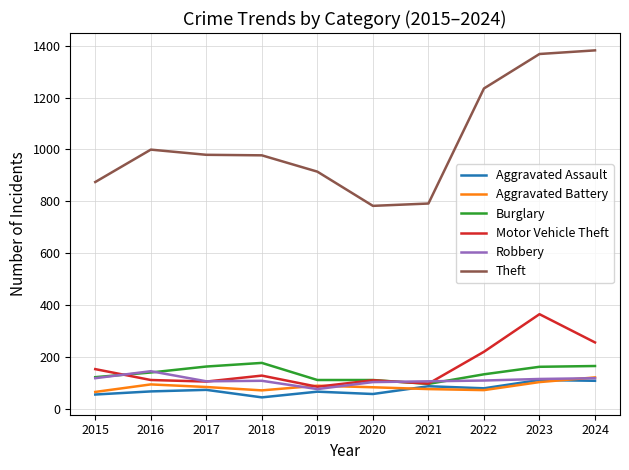

Read the Aggravated Assault value at 2021, to the nearest 10.

90